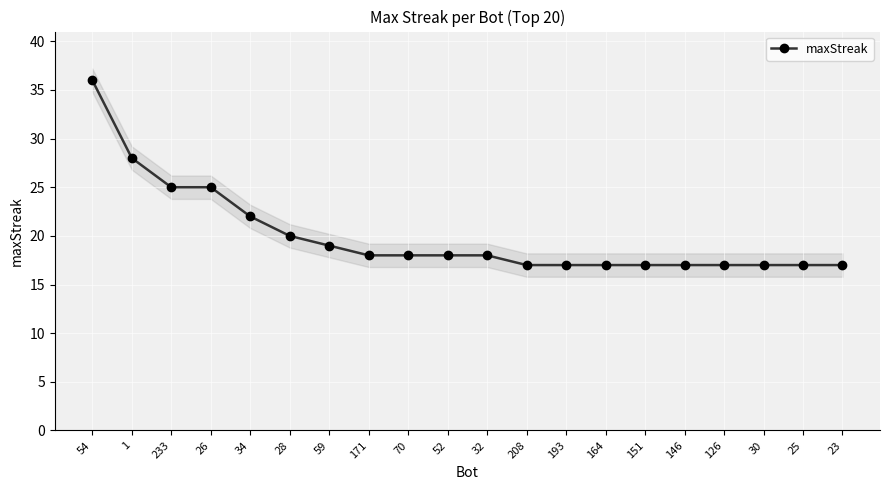

Where is the data nearest to the value 26?

233